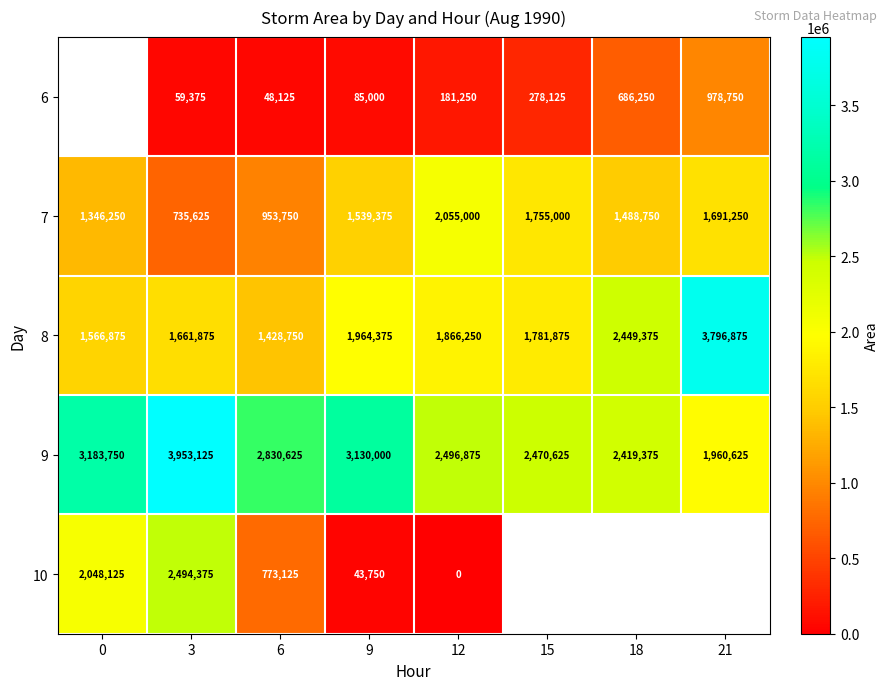

Which category has the highest value in the 8 series?

21